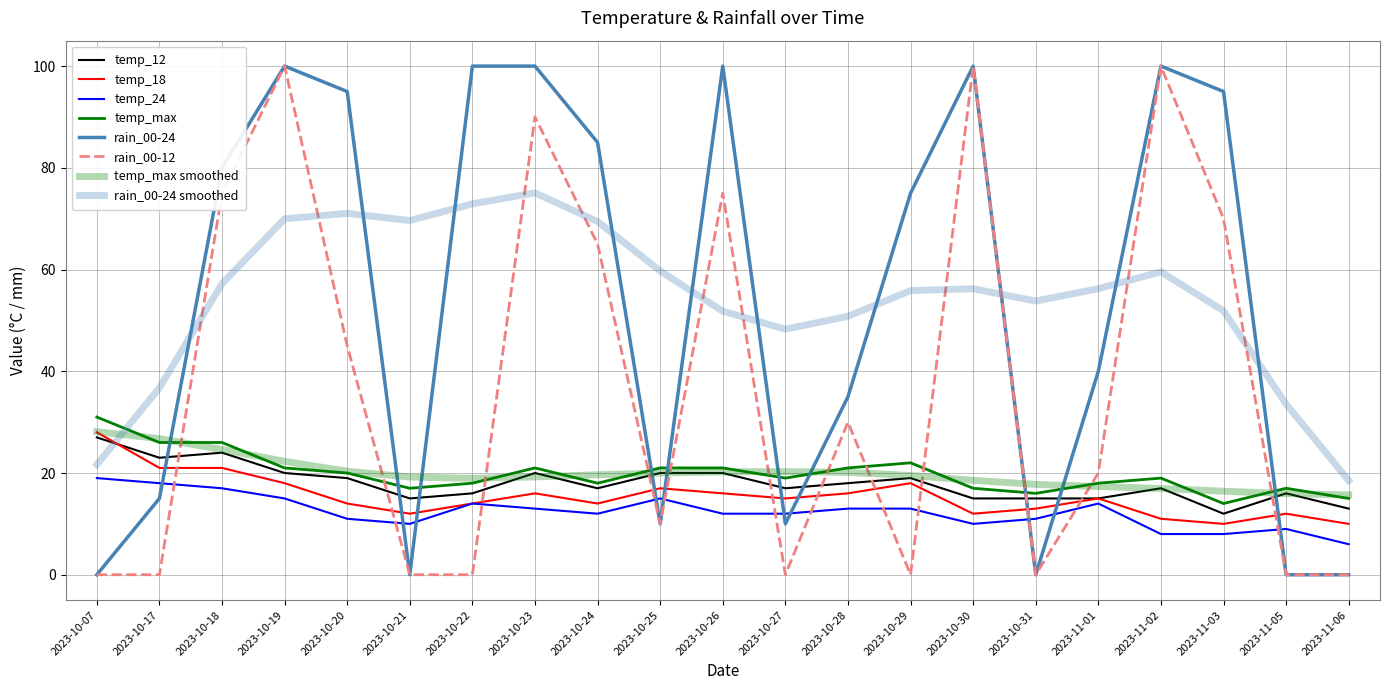

Where do temp_12 and rain_00-24 first cross each other?

2023-10-17 and 2023-10-18